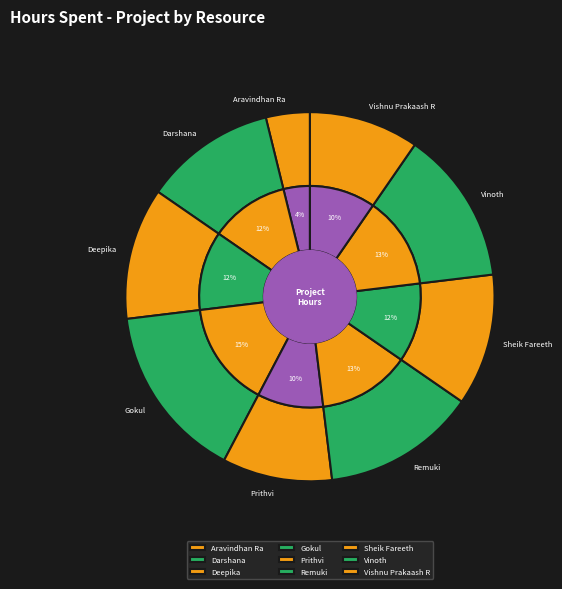

Rank the categories by value from lowest to highest.

Aravindhan Ra, Prithvi, Vishnu Prakaash R, Darshana, Deepika, Sheik Fareeth, Remuki, Vinoth, Gokul